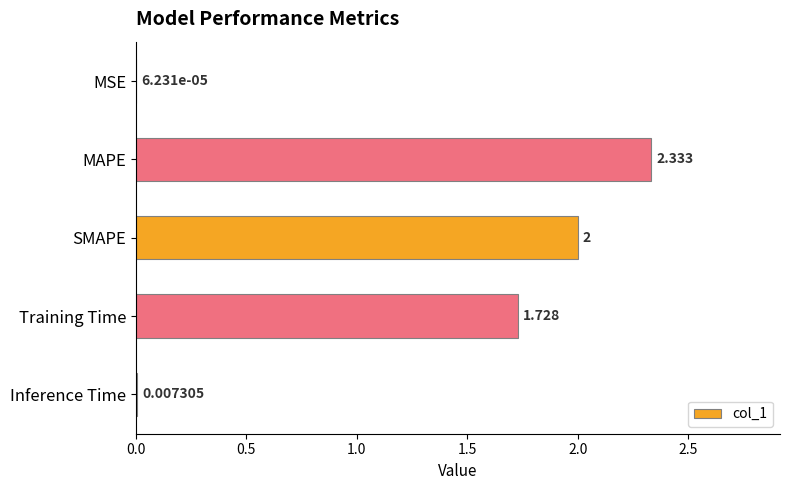

At which label is the value closest to 1?

Training Time